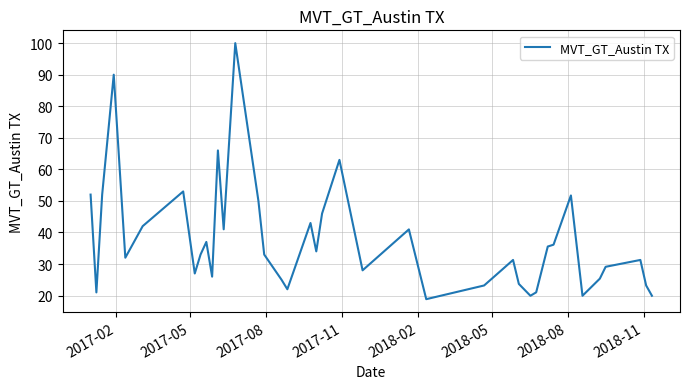

What is the maximum value shown in the chart?

100.0